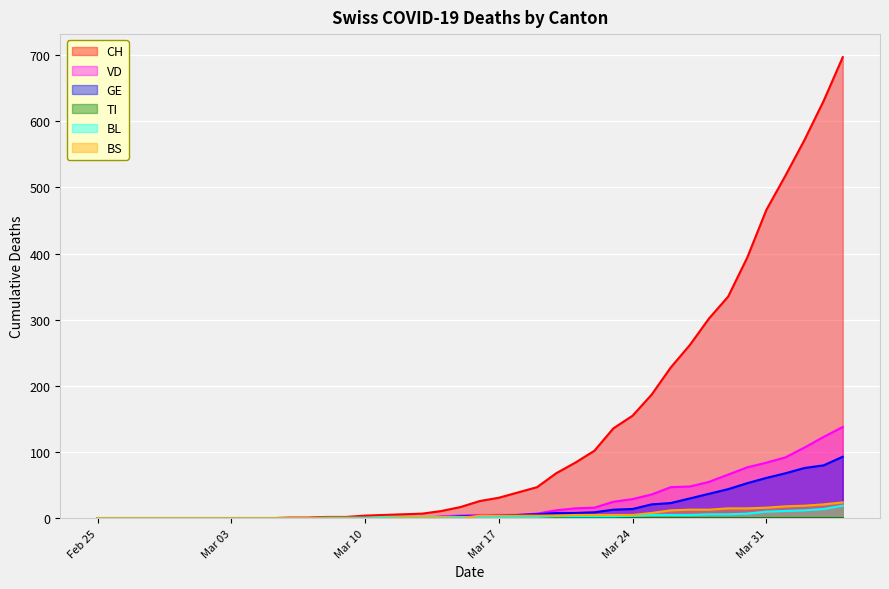

True or false: BL has more than 1 interior local peaks.

False